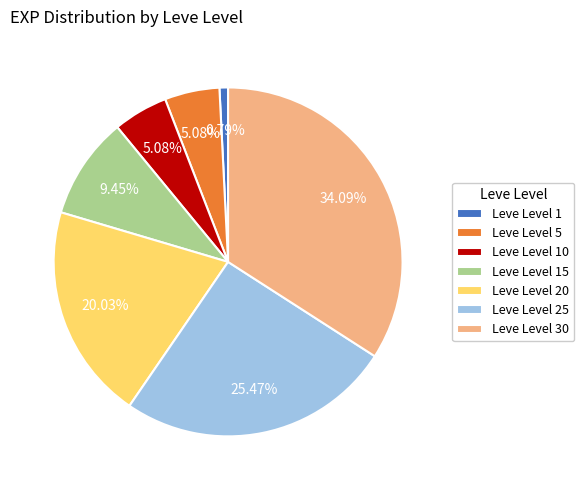

Which has a higher value, Leve Level 5 or Leve Level 15?

Leve Level 15